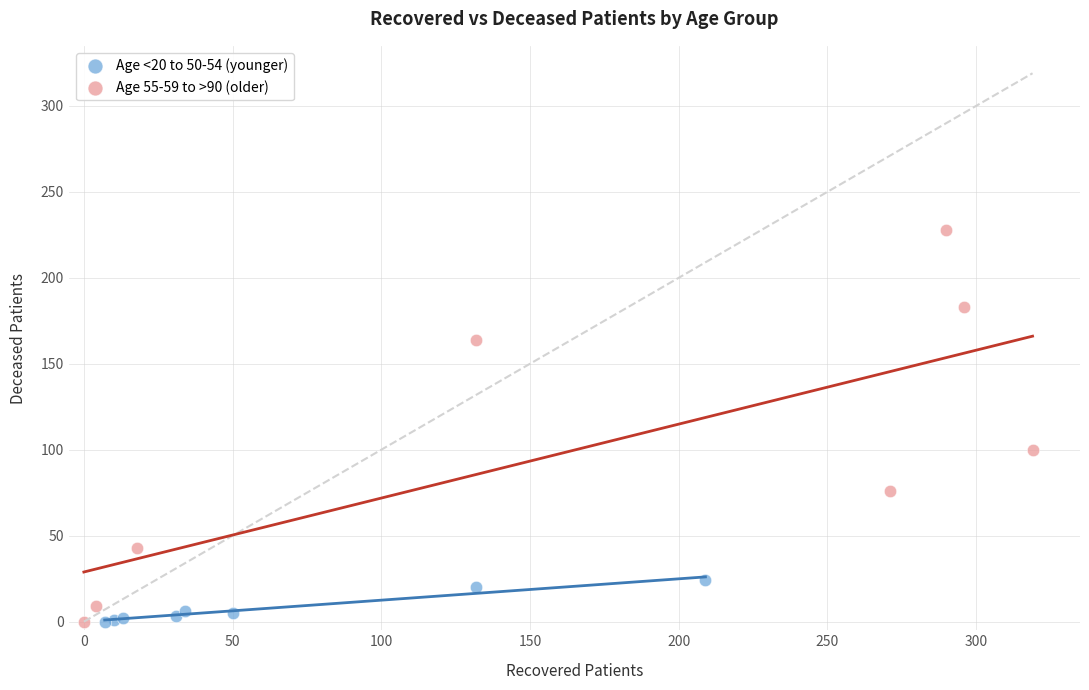

Which series contains the highest Y value?

Age 55-59 to >90 (older)